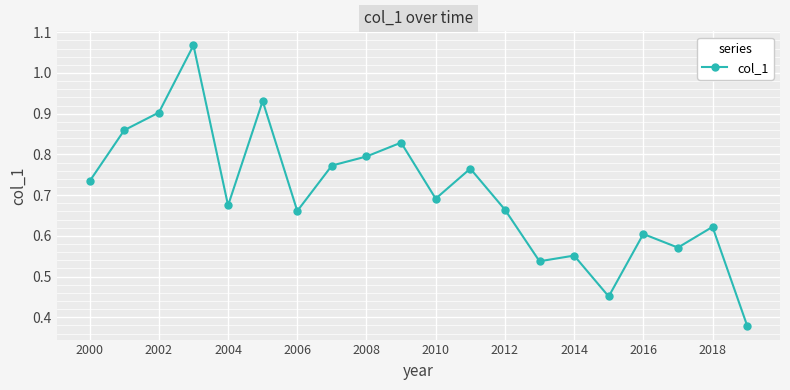

How many points are lower than both their immediate neighbors (excluding endpoints)?

6